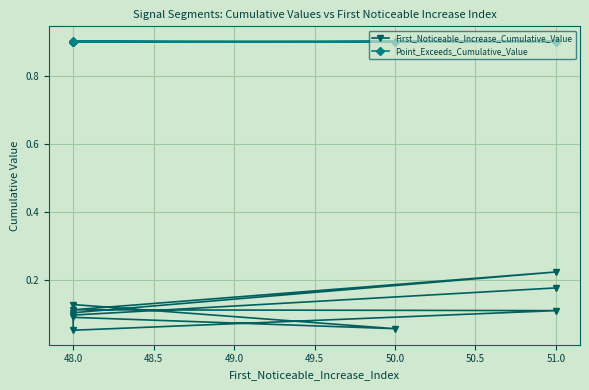

Where is the first local minimum for Point_Exceeds_Cumulative_Value?

50.0